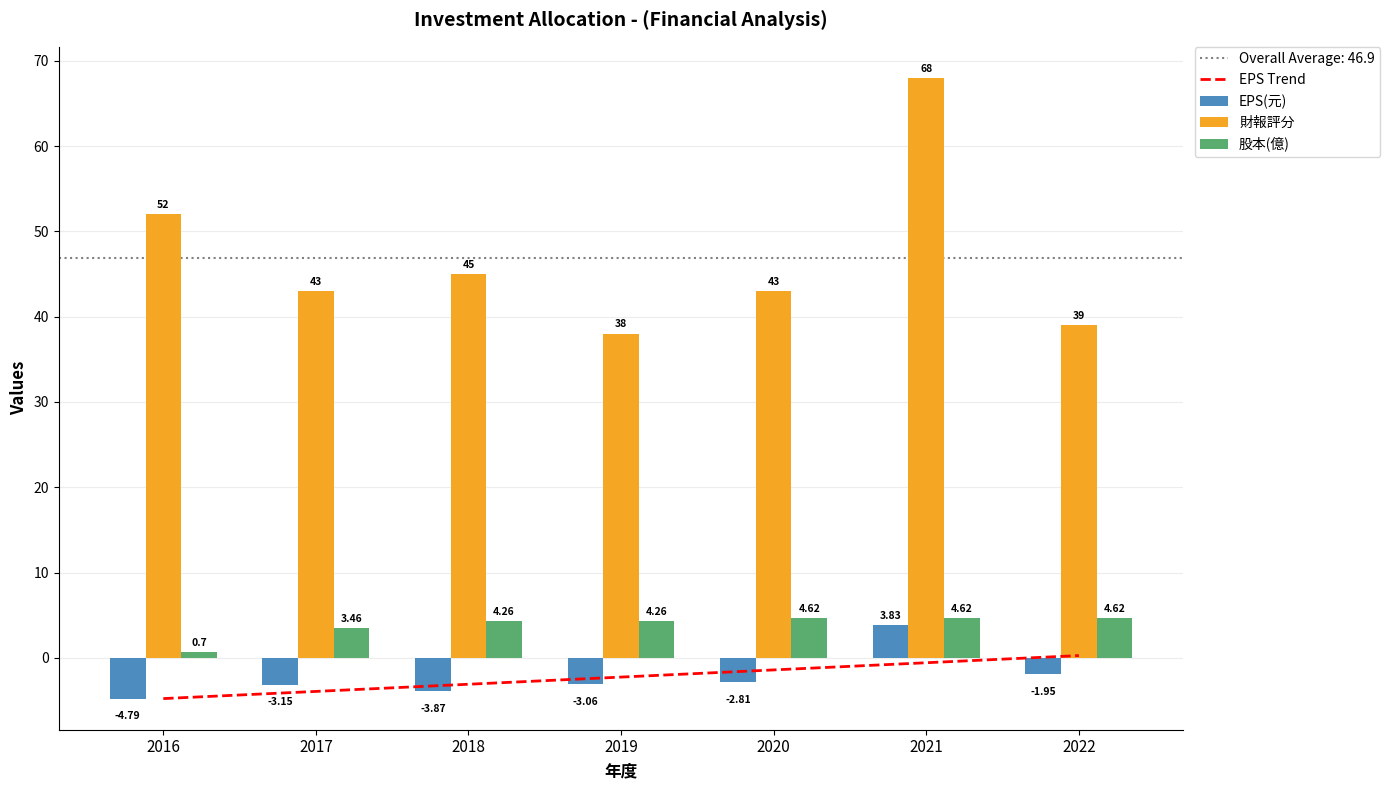

Rank the categories by EPS(元) value from highest to lowest.

2021, 2022, 2020, 2019, 2017, 2018, 2016